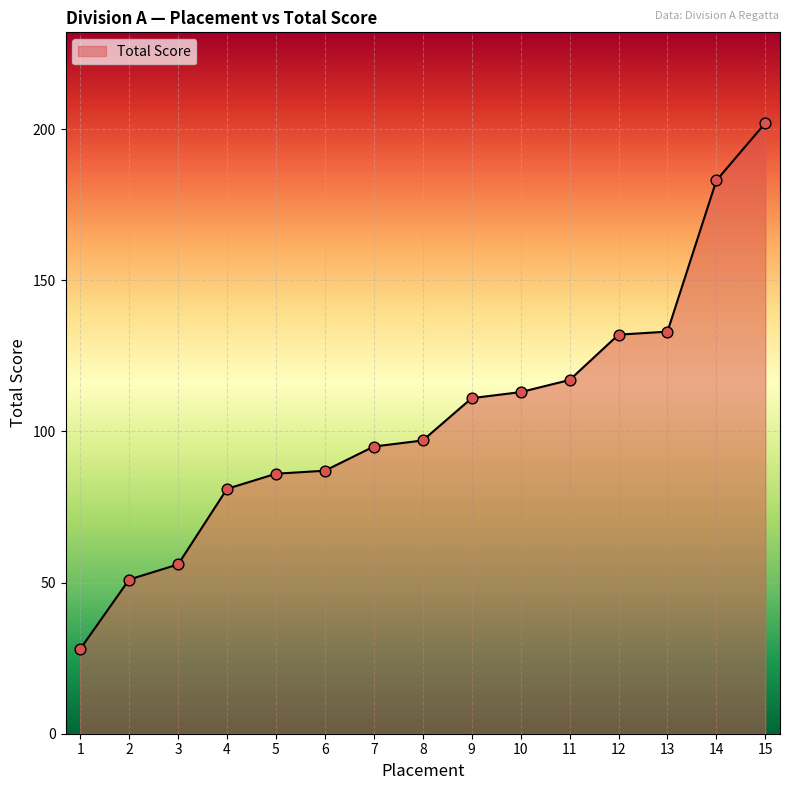

What is the change in value from 12 to 14?

+51